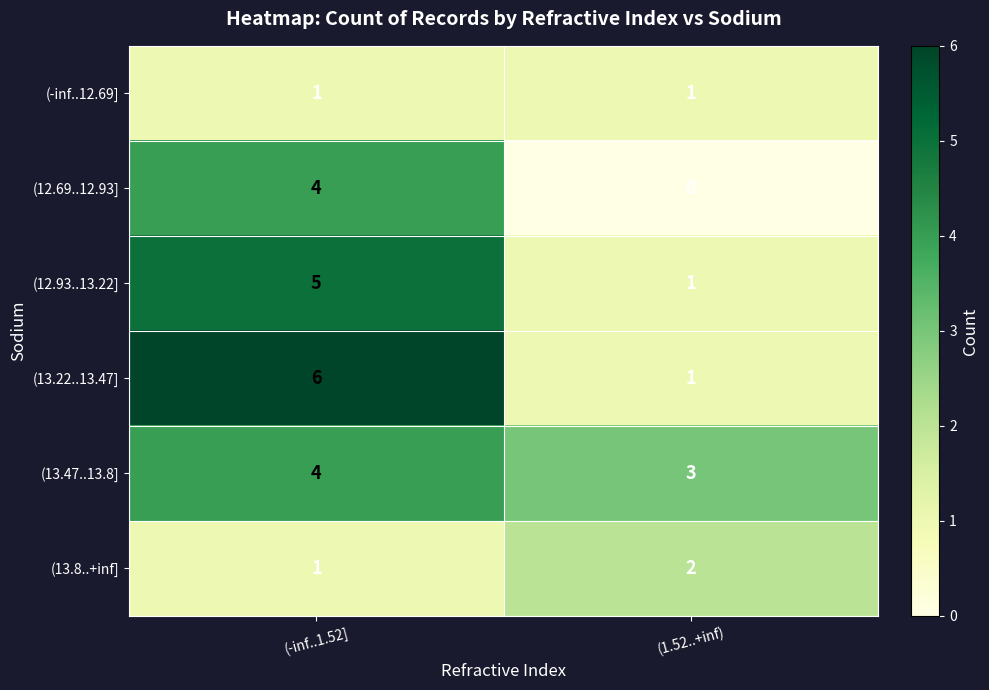

What is the highest value of the (13.47..13.8] series?

4